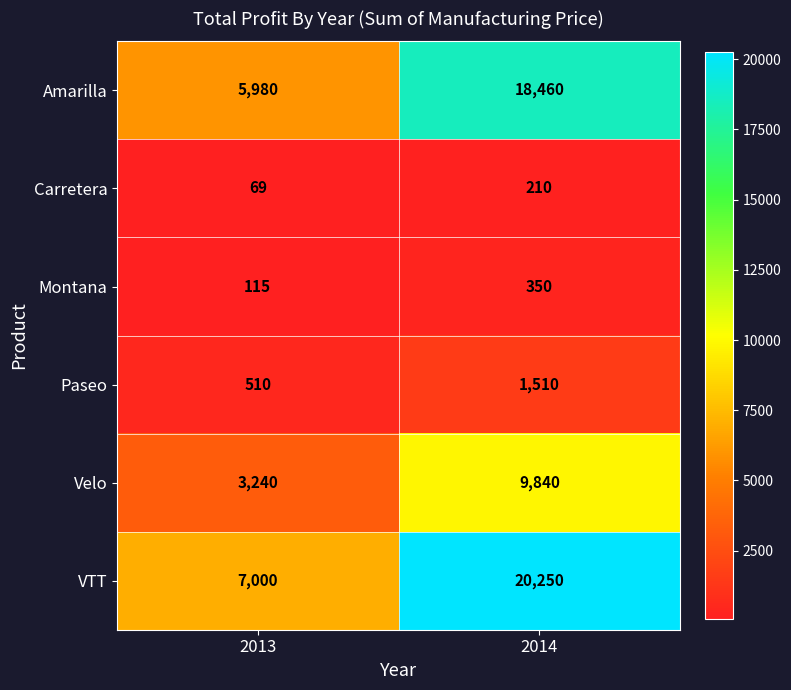

What is the total value across all series at 2014?

50620